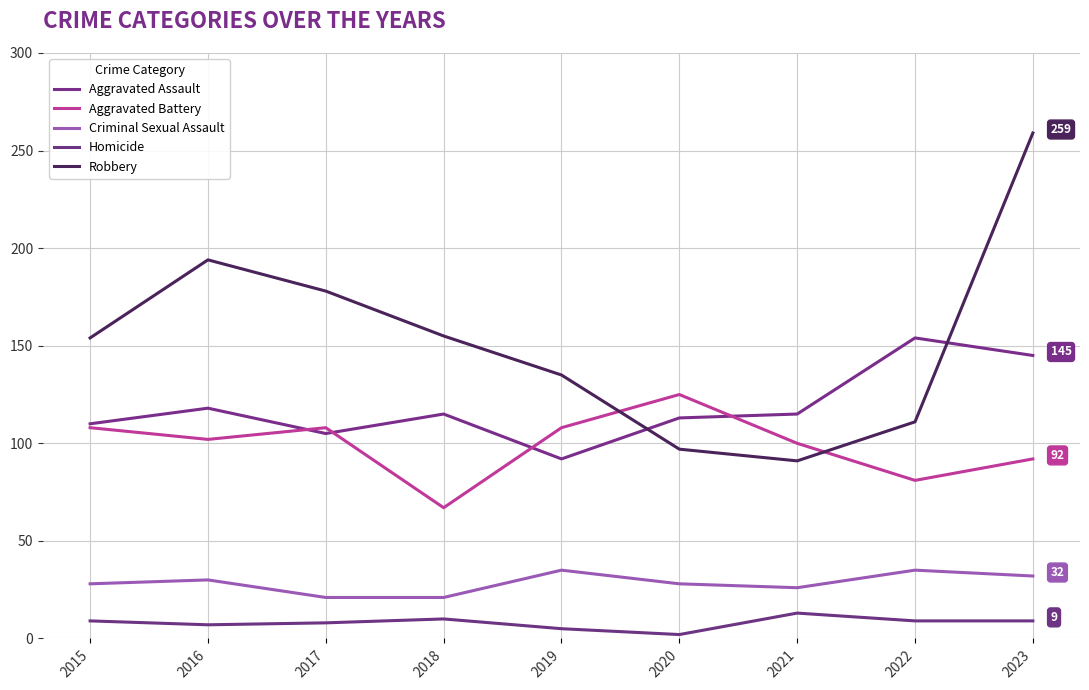

The Robbery series shows 111 at 2022. True or false?

True